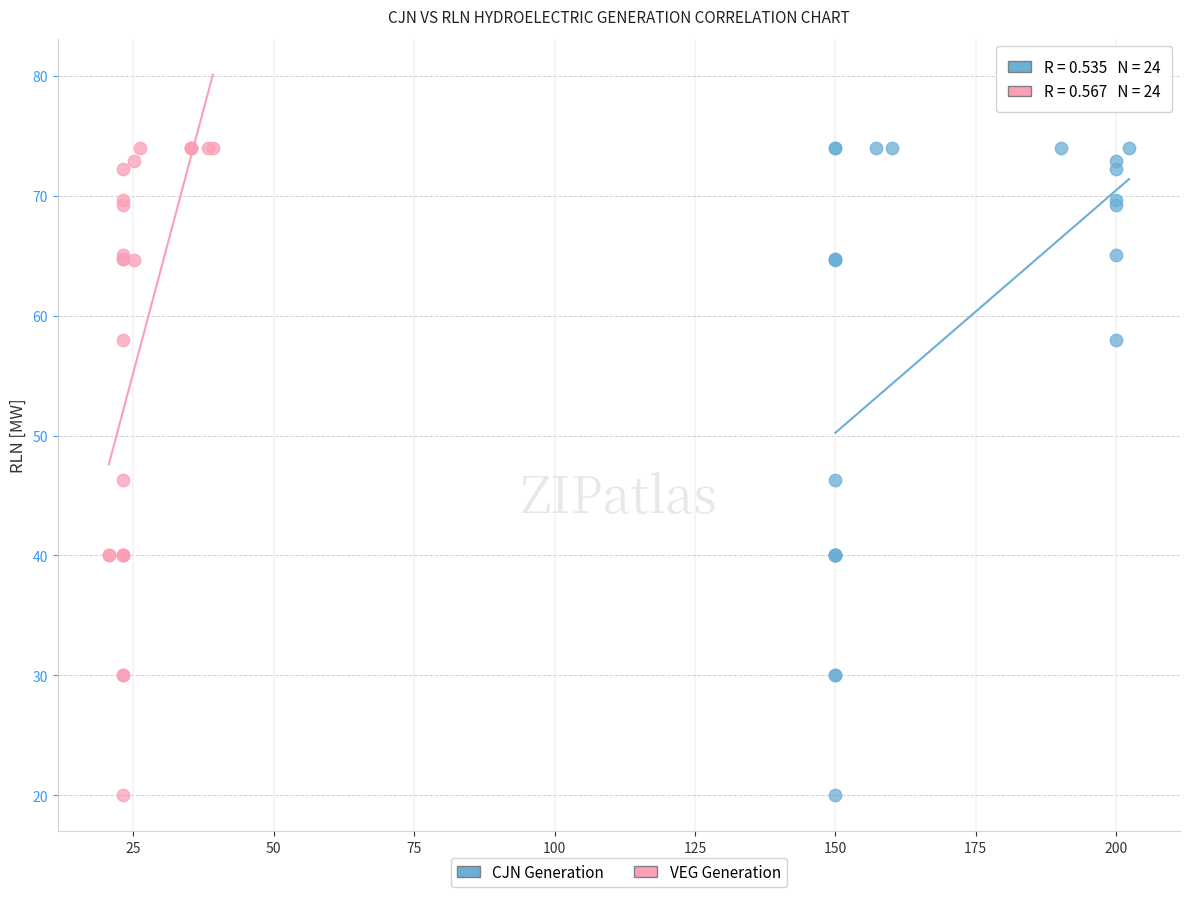

What are all the series names shown in the legend?

CJN Generation, VEG Generation